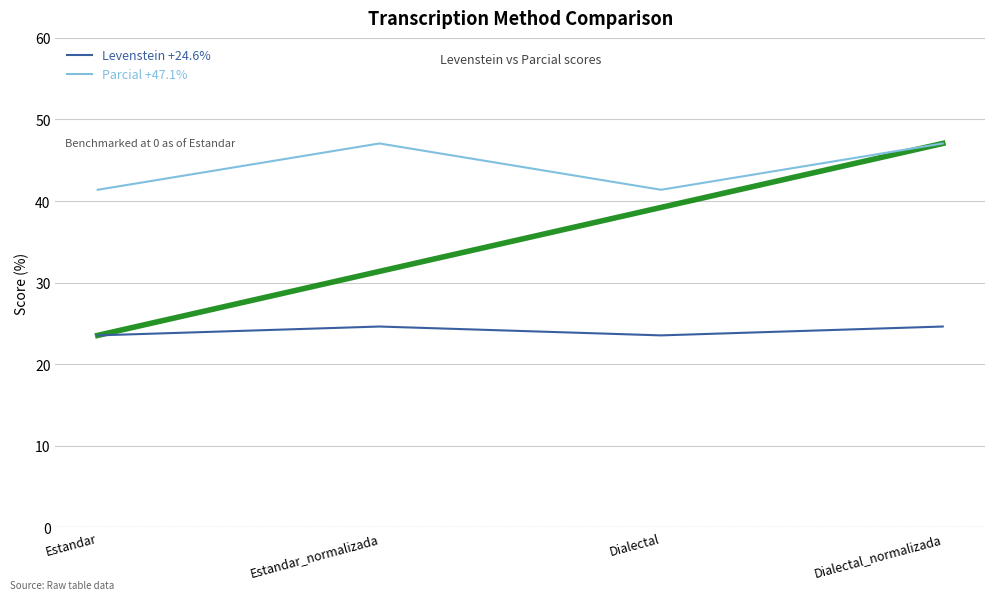

Which series has the largest total across all categories?

Parcial +47.1%